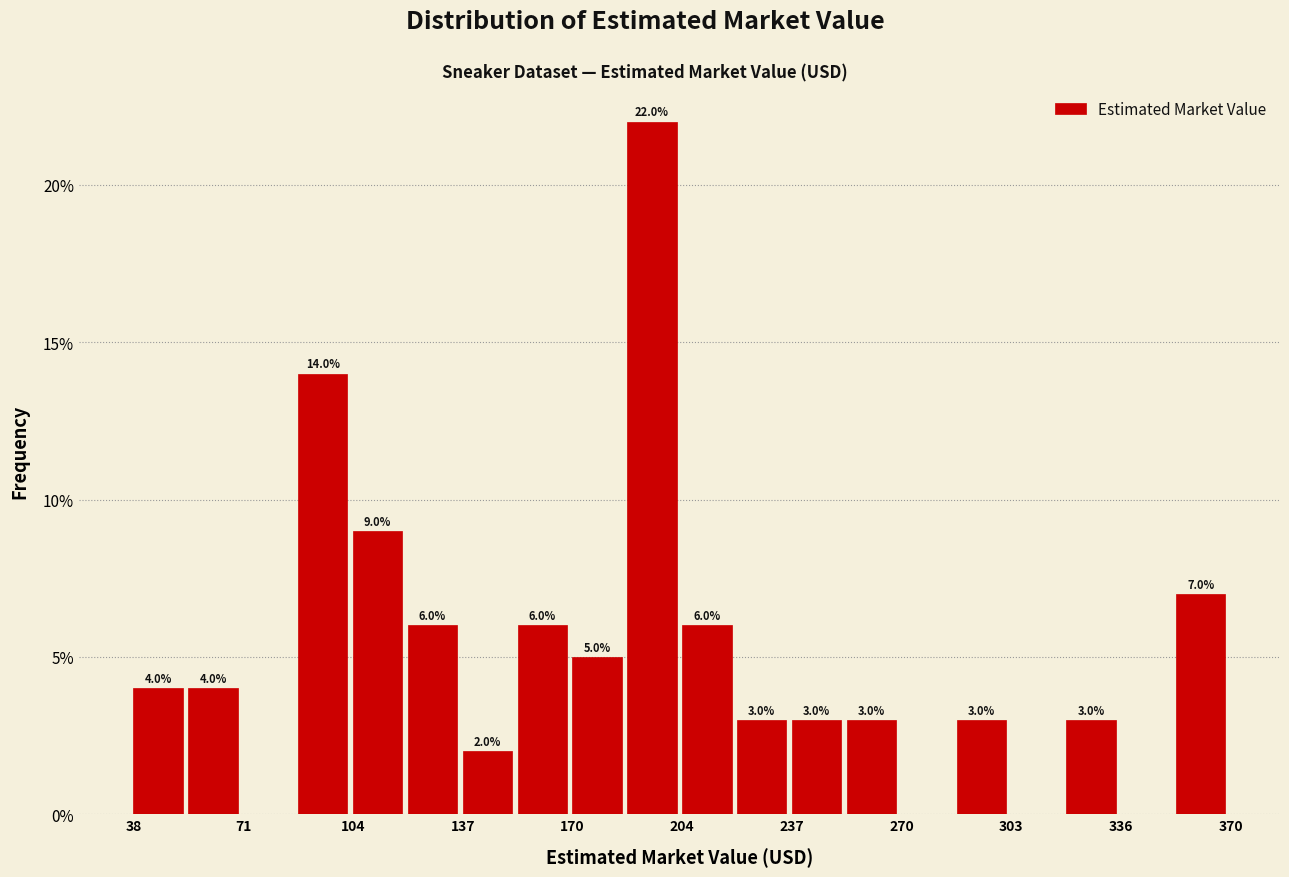

Around what value on the x-axis is the tallest bar? Give the approximate position of its centre, as read against the axis.

195